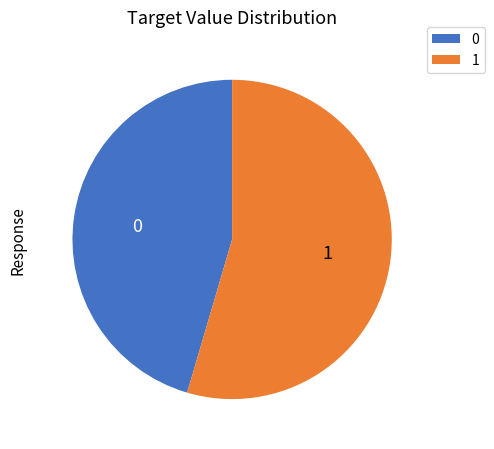

Do 1 and 0 together represent more than half of the pie?

Yes